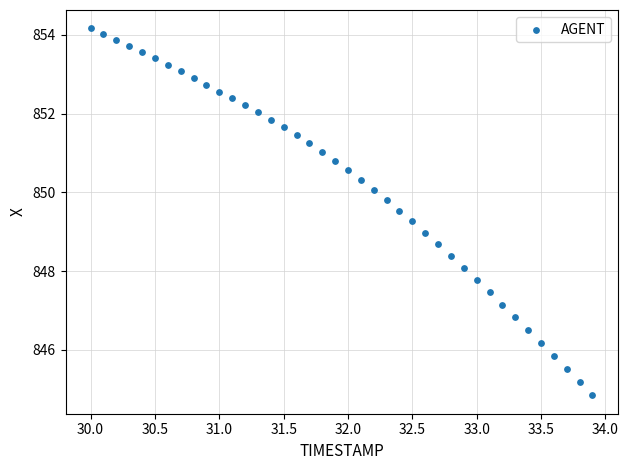

What is the range of X values (max minus min)?

3.9